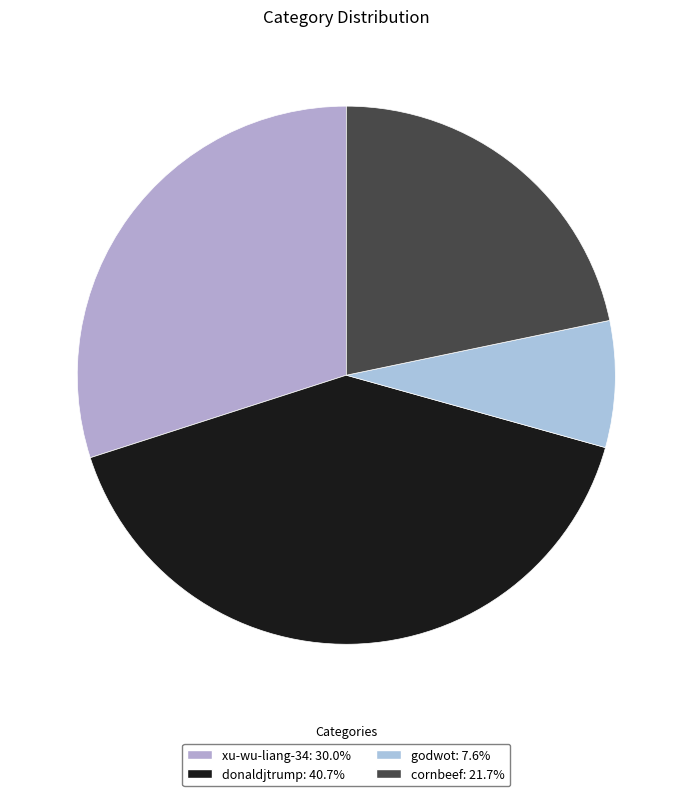

Which has a higher value, godwot or cornbeef?

cornbeef